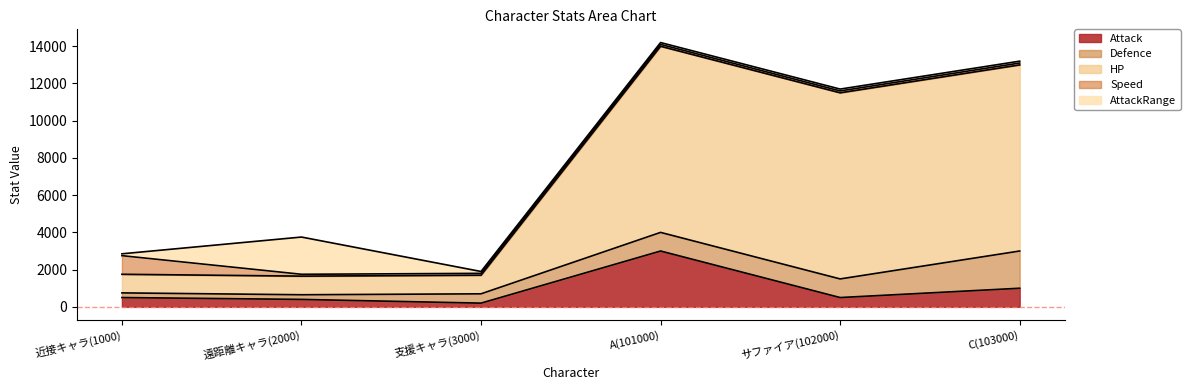

What is the label of the 5th point from the right?

遠距離キャラ(2000)